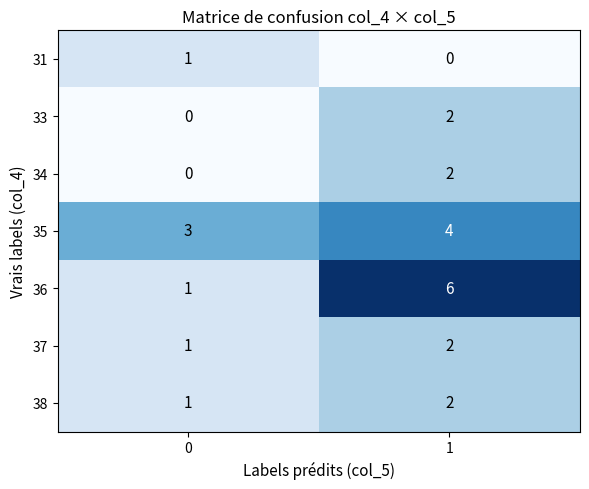

What is the sum of the 35 values at 1 and 0?

7